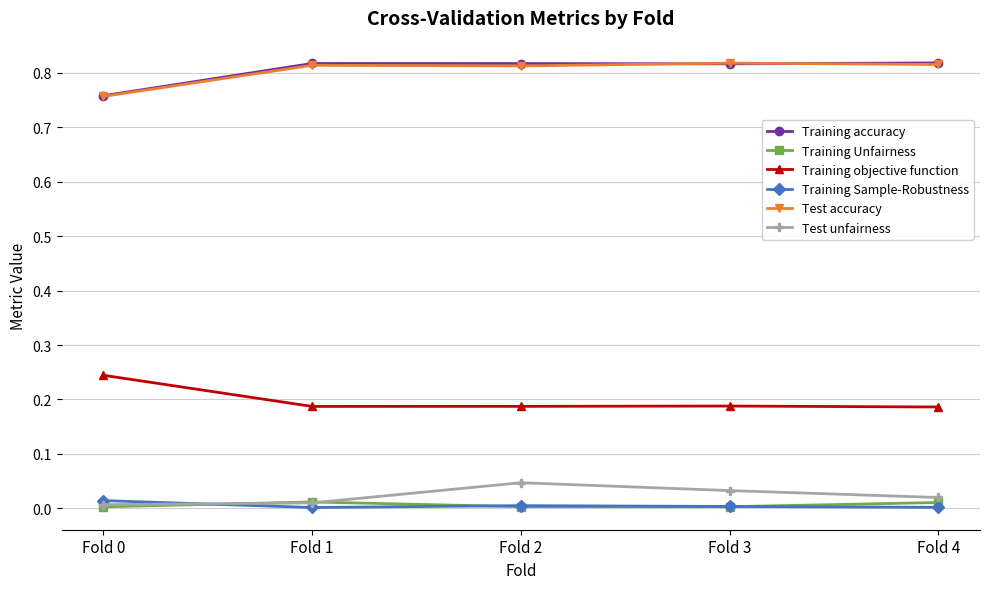

True or false: Training Unfairness has a value of 0.0 at Fold 0.

True